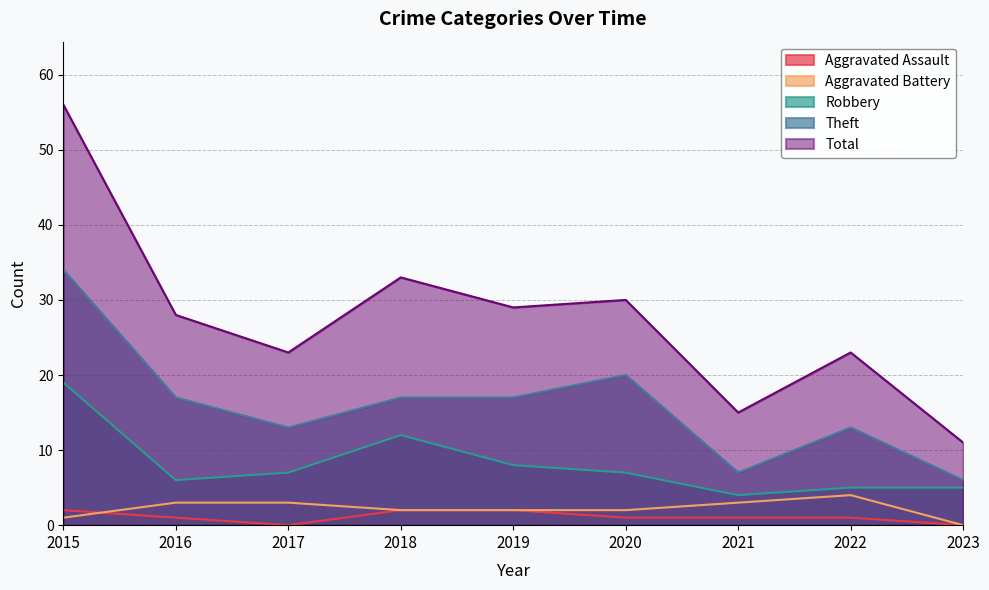

How many data points does each series have?

9